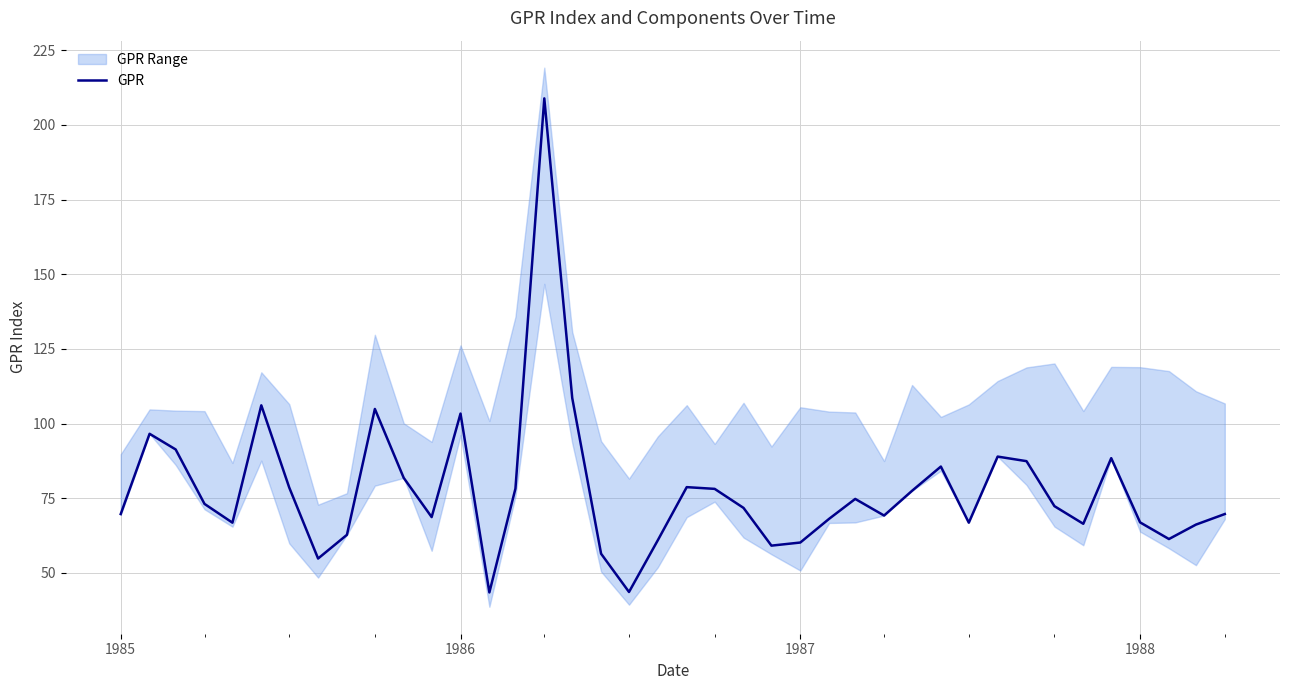

What is the highest value of the GPR series?

208.9